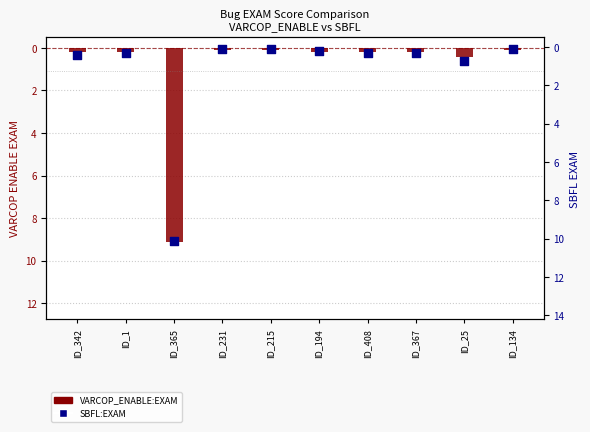

Which series has the largest Y range (max minus min)?

SBFL:EXAM